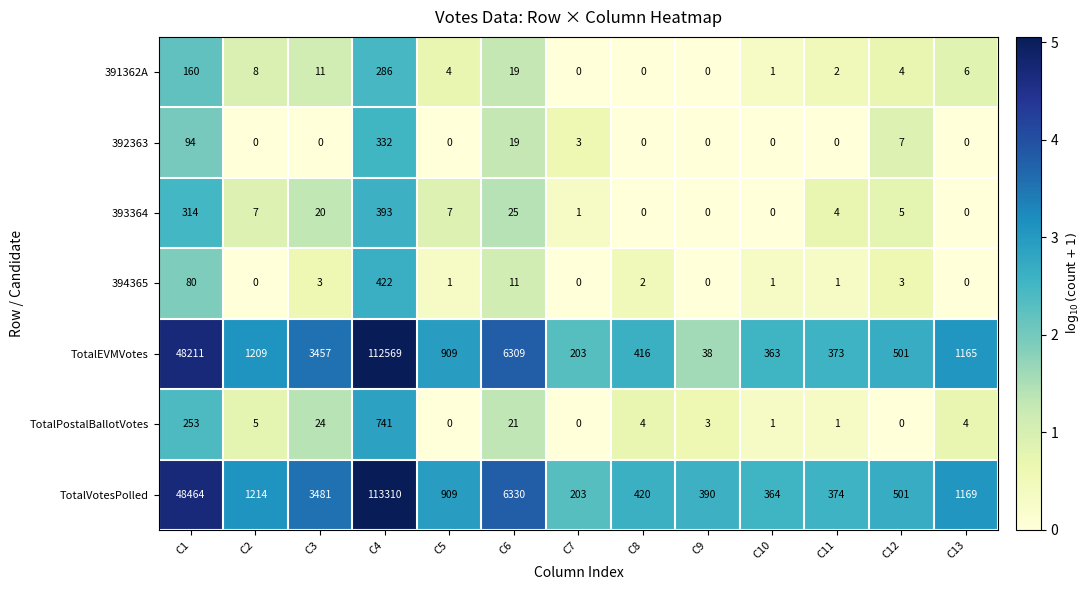

The value of 394365 at C13 is 0. True or false?

True